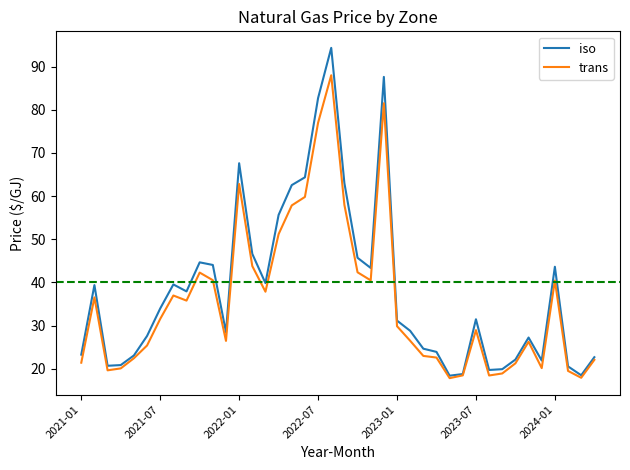

What is the greatest value displayed?

94.3